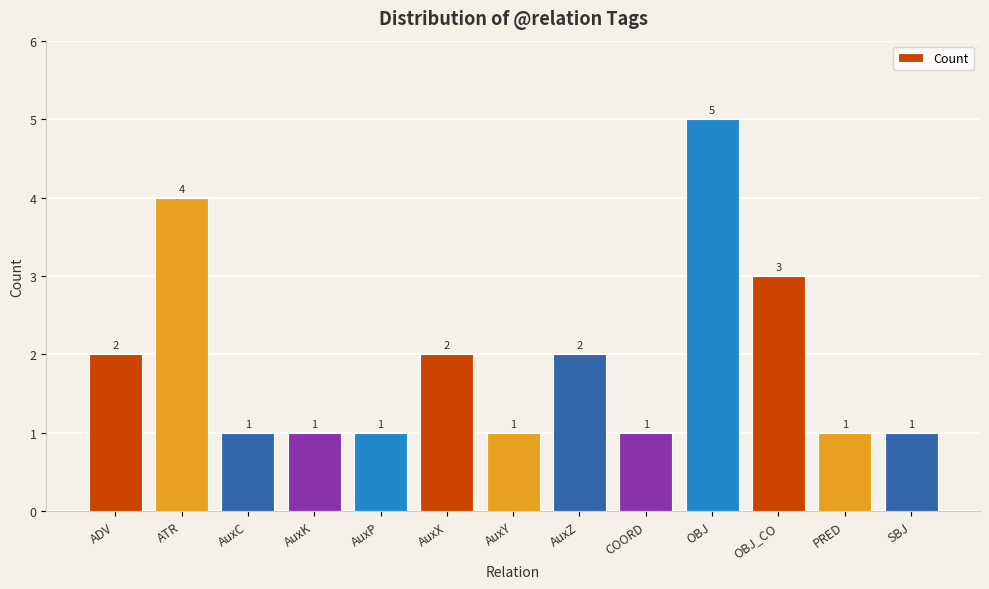

Reading right to left, extract all data points from this chart.

1	1	3	5	1	2	1	2	1	1	1	4	2